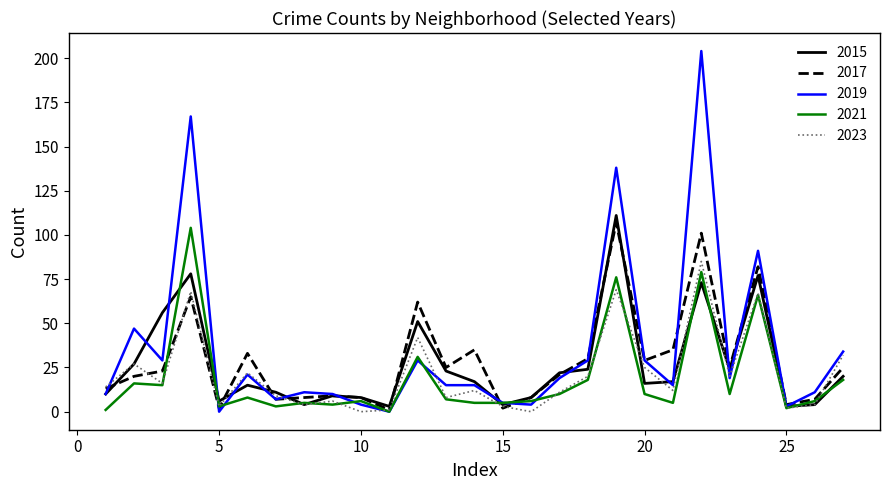

Which series has the widest spread of values?

2019